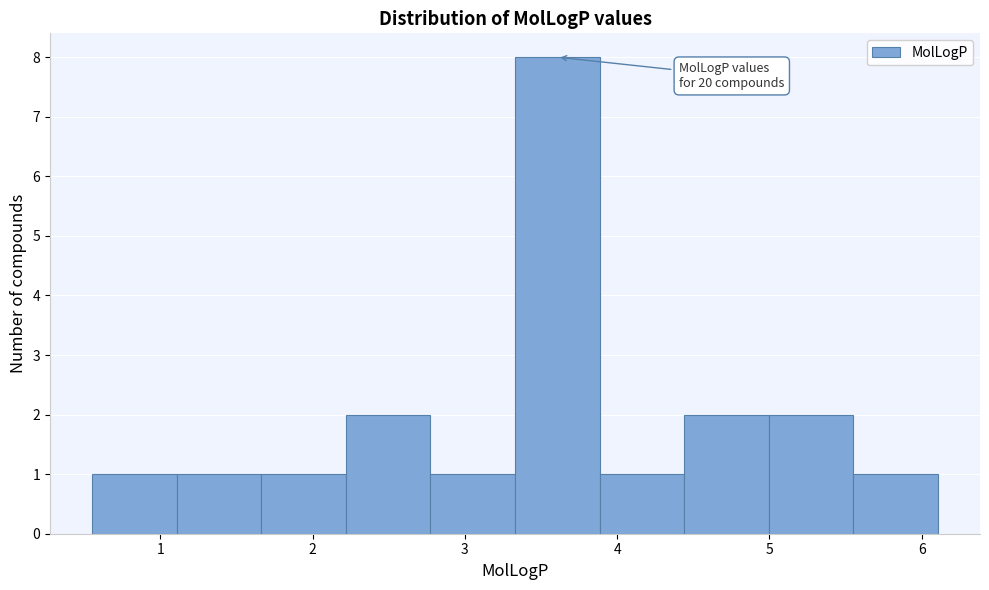

Which range on the x-axis has the tallest bar?

3.3 to 3.9